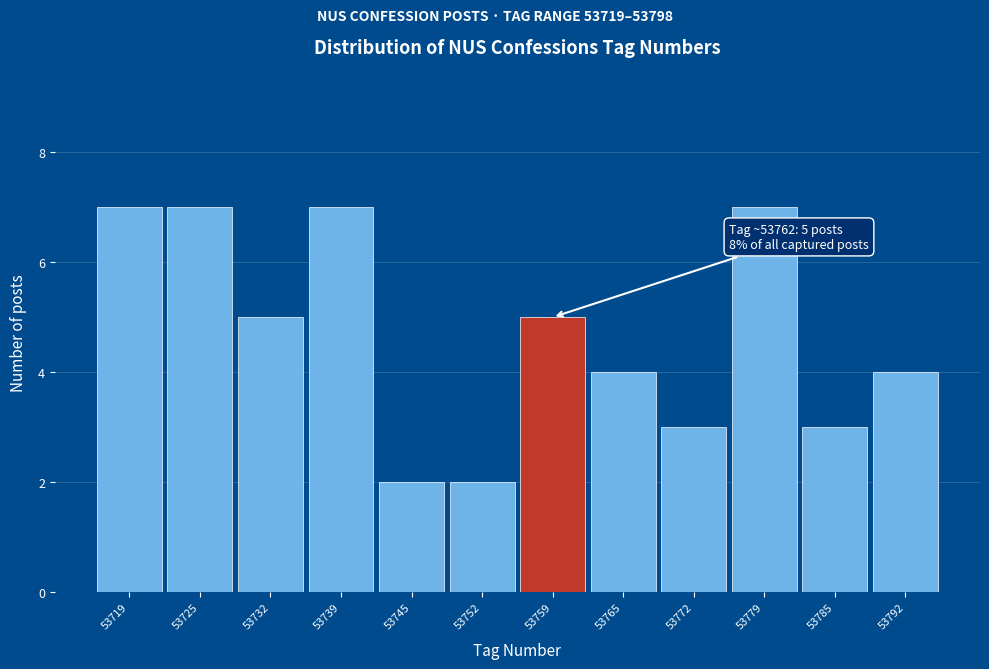

Reading left to right, extract all data points from this chart.

7	7	5	7	2	2	5	4	3	7	3	4